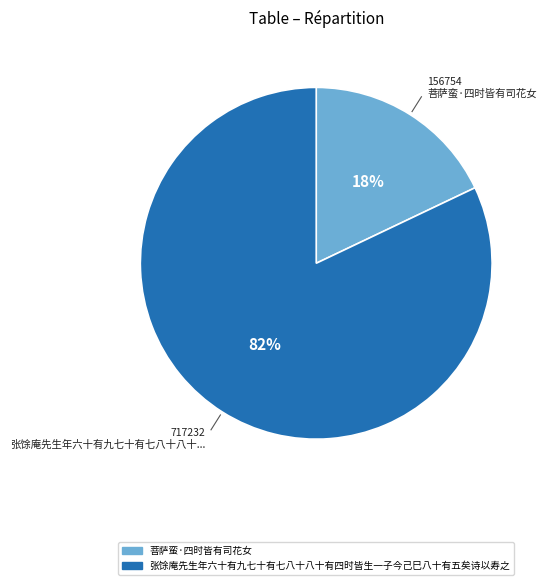

Which has a higher value, 菩萨蛮·四时皆有司花女 or 张馀庵先生年六十有九七十有七八十八十有四时皆生一子今己巳八十有五矣诗以寿之?

张馀庵先生年六十有九七十有七八十八十有四时皆生一子今己巳八十有五矣诗以寿之